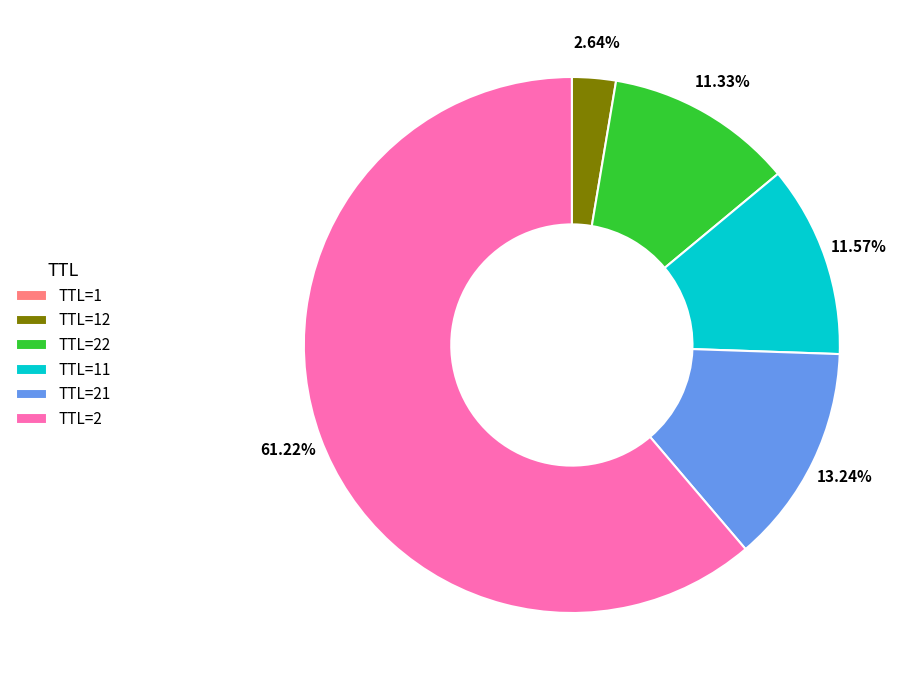

Does TTL=22 account for over 50% of the chart?

No